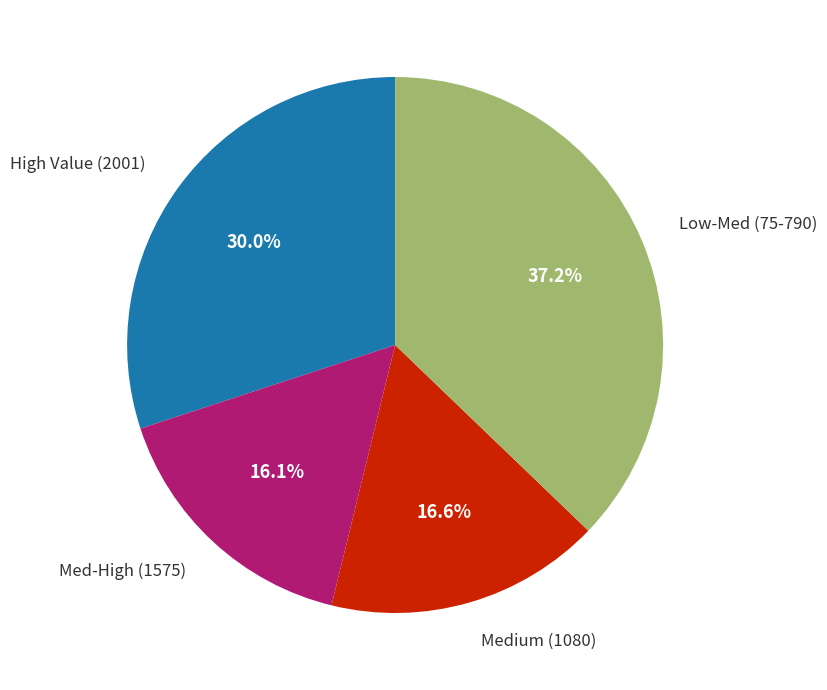

Is there any slice that represents more than half of the pie?

No